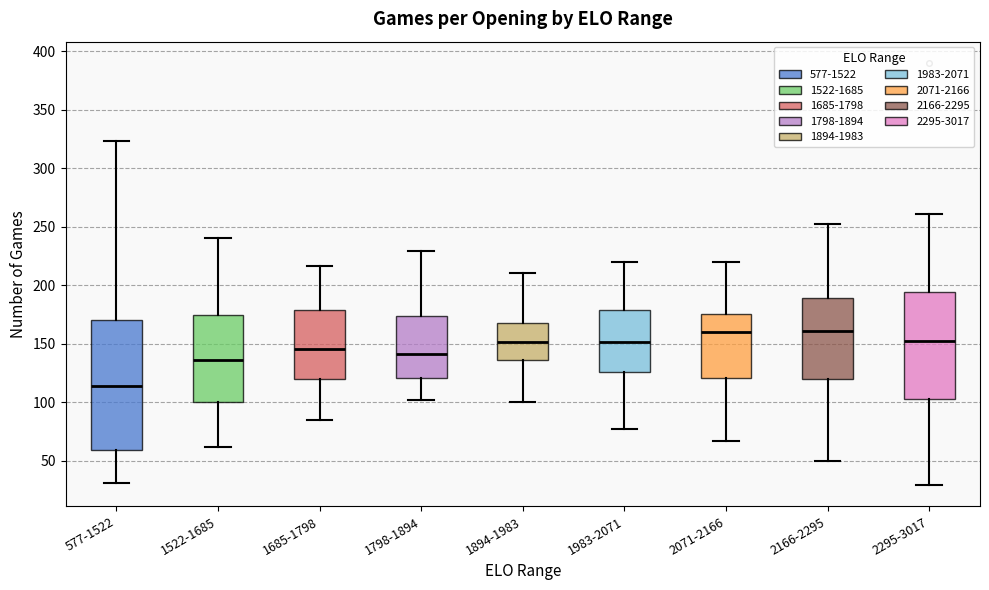

Reading left to right, transcribe this box plot: for each box, give where its median line is, the range the box spans, and where its two whiskers end, as read against the y-axis. The values are not printed on the chart, so give them approximately, as read against the axis.

577-1522: median 115, box 60 to 170, whiskers 30 to 325
1522-1685: median 135, box 100 to 175, whiskers 60 to 240
1685-1798: median 145, box 120 to 180, whiskers 85 to 215
1798-1894: median 140, box 120 to 175, whiskers 100 to 230
1894-1983: median 150, box 135 to 170, whiskers 100 to 210
1983-2071: median 150, box 125 to 180, whiskers 75 to 220
2071-2166: median 160, box 120 to 175, whiskers 65 to 220
2166-2295: median 160, box 120 to 190, whiskers 50 to 250
2295-3017: median 150, box 105 to 195, whiskers 30 to 260